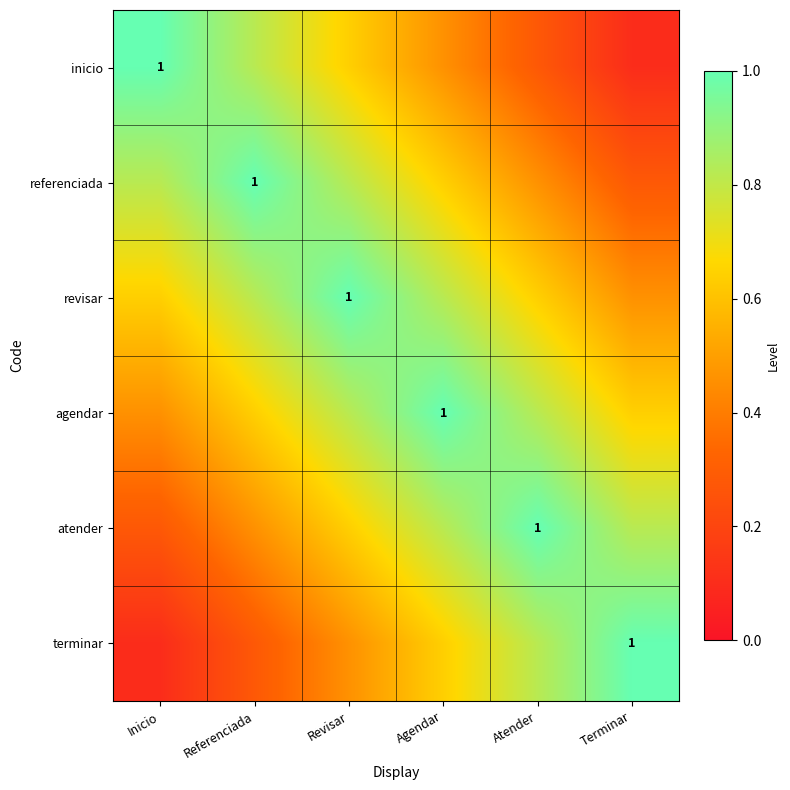

Which label corresponds to the smallest value in the chart?

Terminar